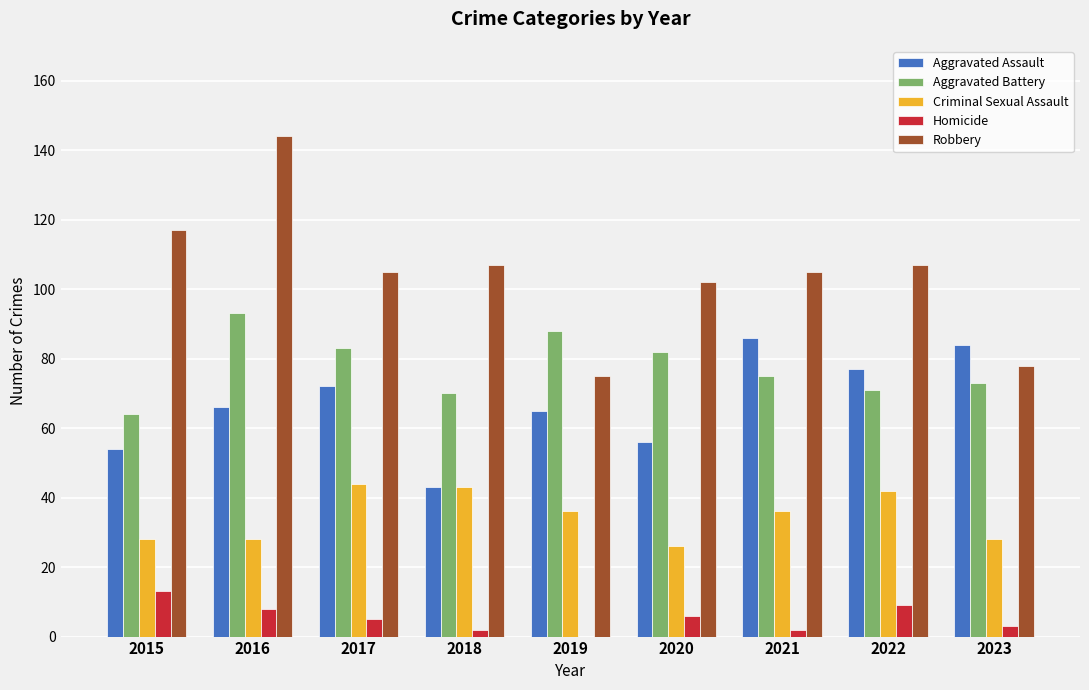

Which label corresponds to the largest value in the chart?

2016